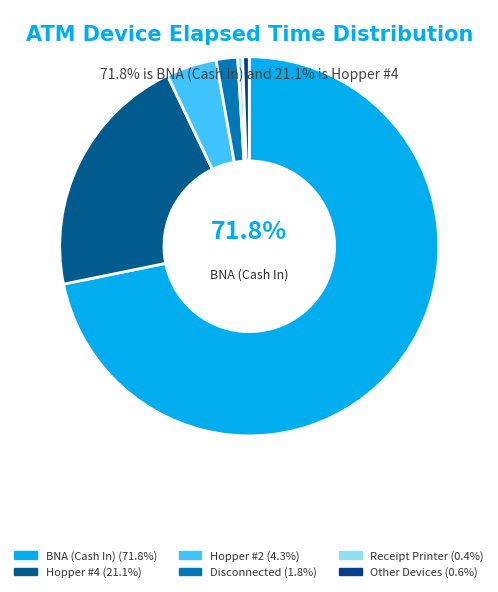

How many slices are in this pie chart?

6